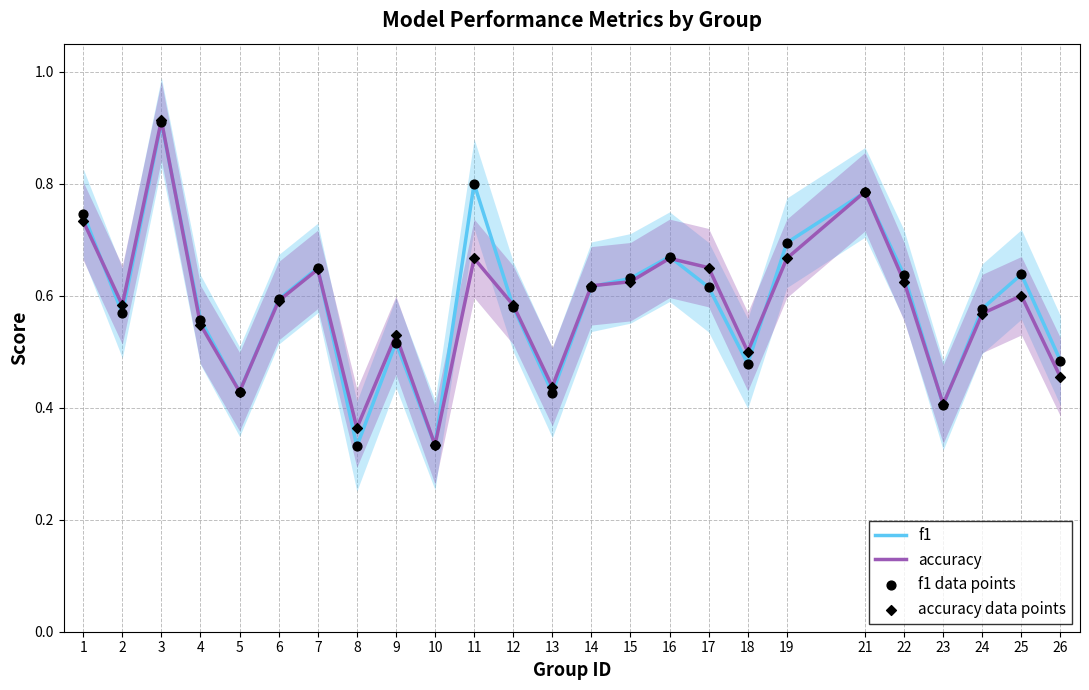

What are all the series names shown in the legend?

f1, accuracy, f1 data points, accuracy data points